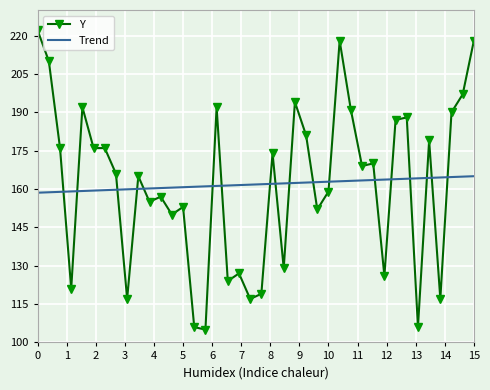

What is the greatest value displayed?

222.0